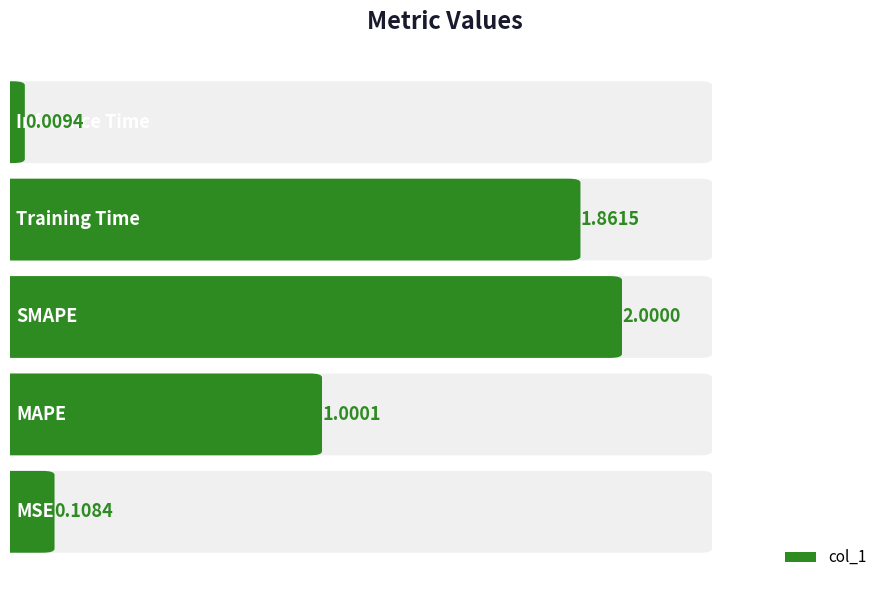

Reading left to right, extract all data points from this chart.

0=0.1	1=1.0	2=2.0	3=1.9	4=0.0